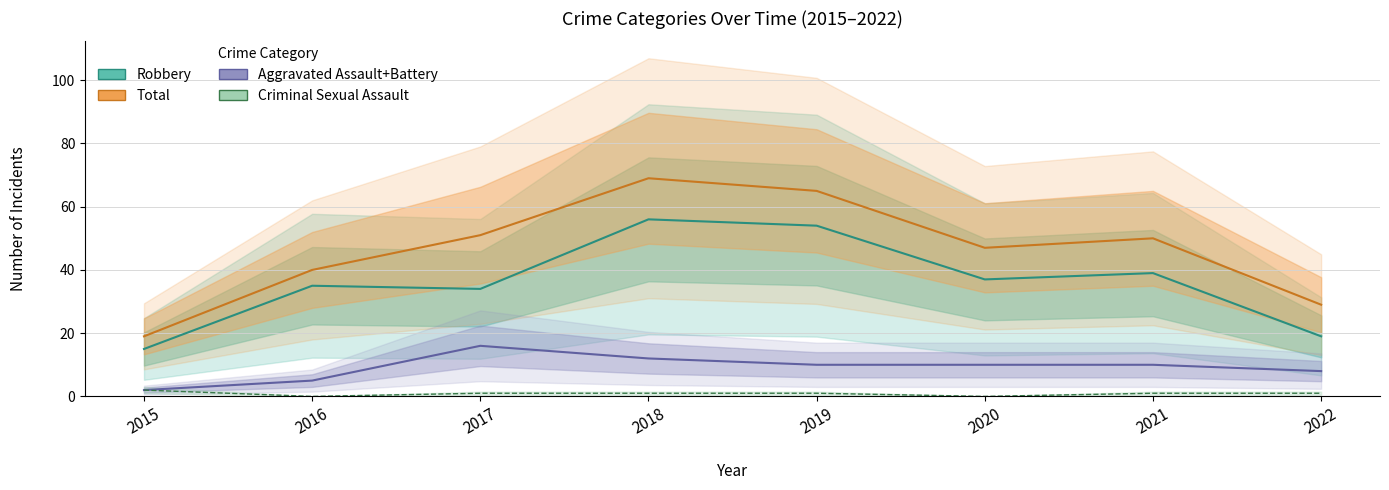

At which category does Total reach its first local peak?

2018